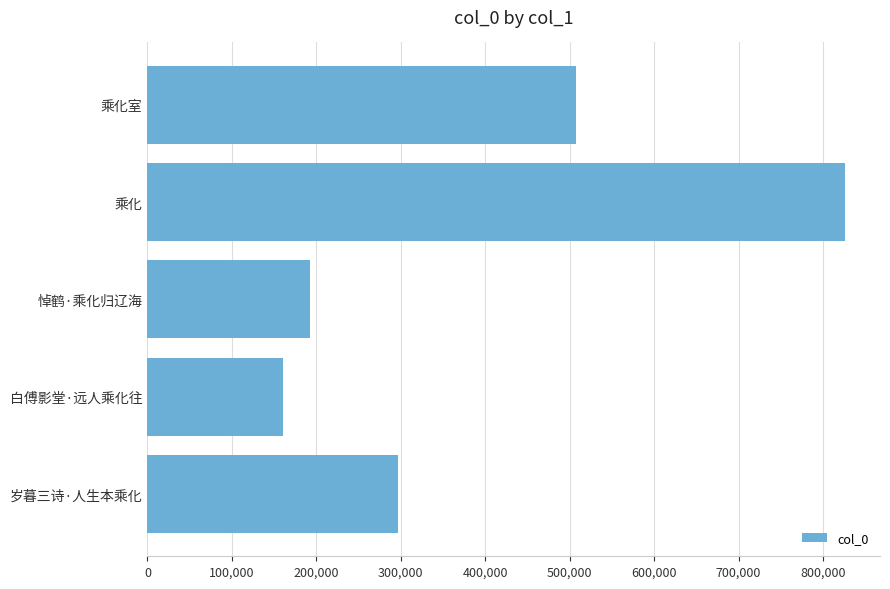

How many distinct data groups are displayed?

1